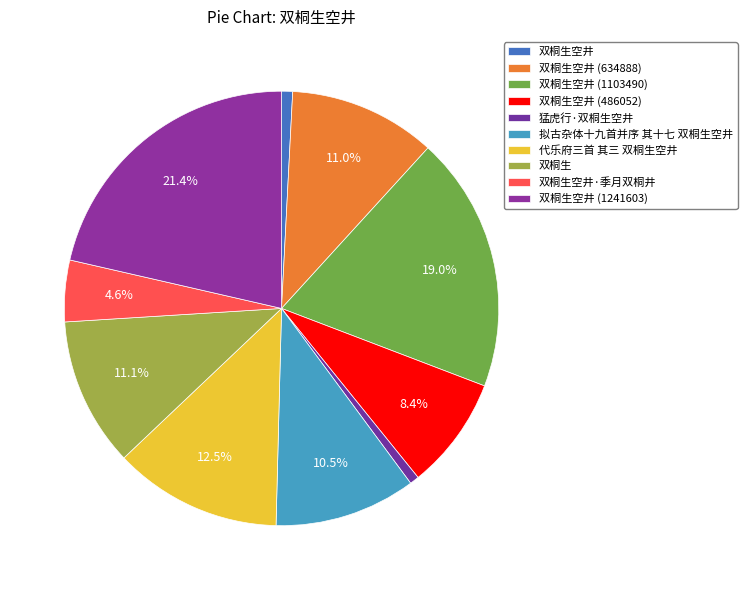

How many slices are in this pie chart?

10